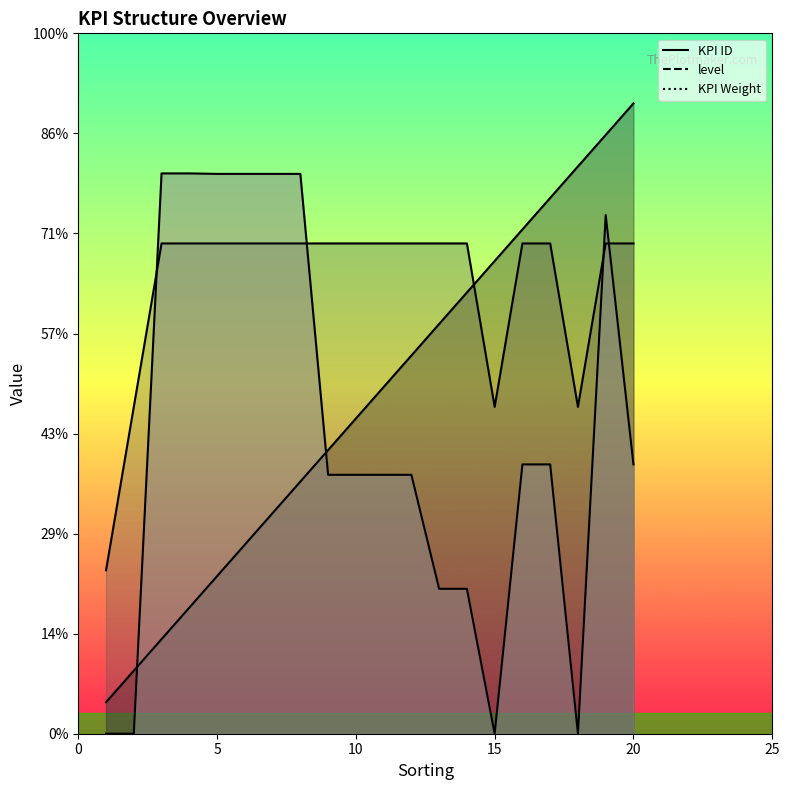

Count the number of data series in this chart.

3